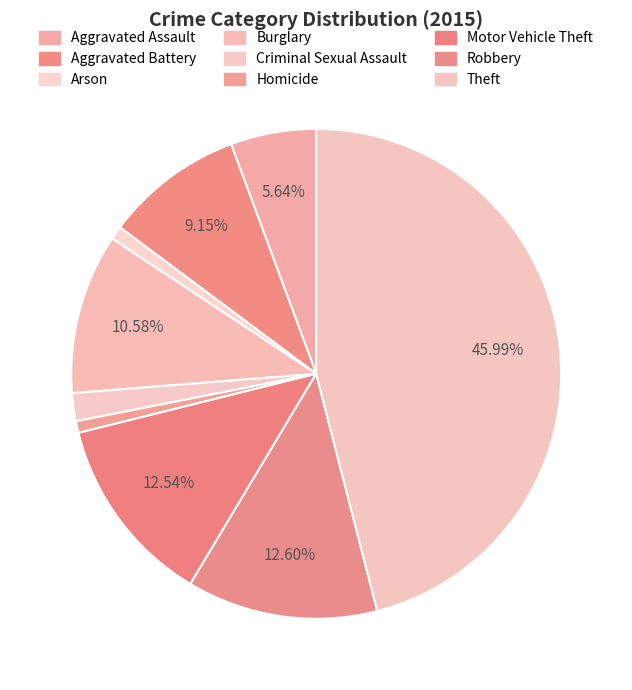

Does Criminal Sexual Assault represent more than half of the total?

No